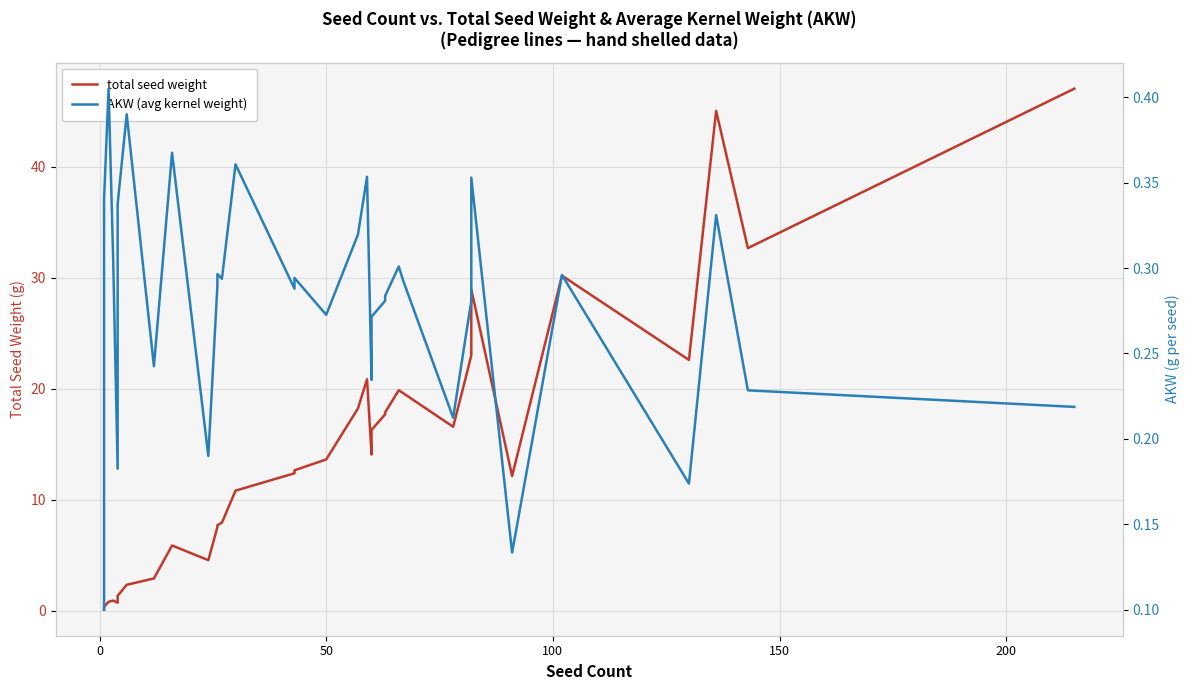

How many data points in total seed weight are above 12?

21